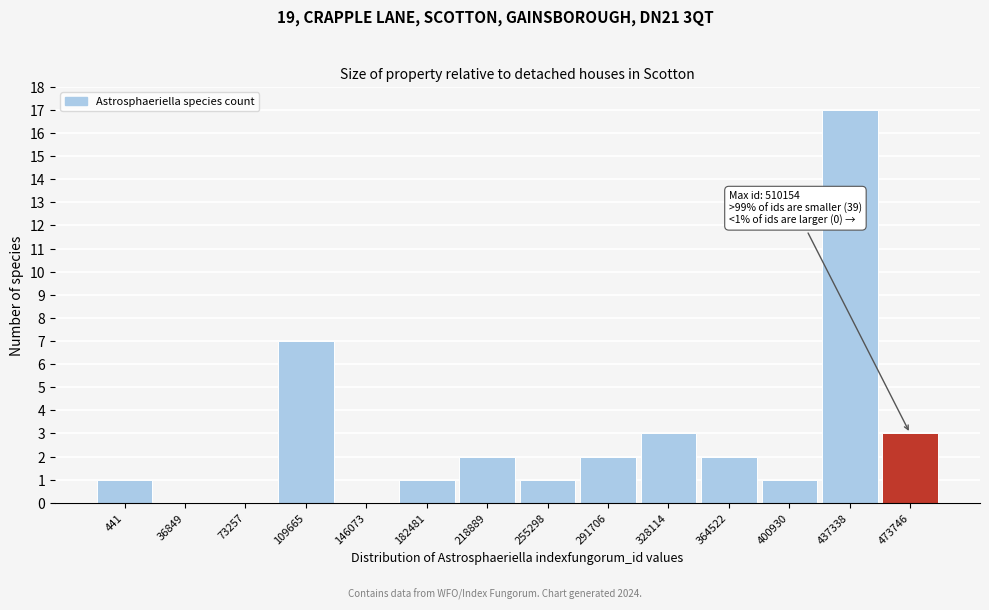

Reading right to left, list all the values displayed in this chart.

473746=3	437338=17	400930=1	364522=2	328114=3	291706=2	255298=1	218889=2	182481=1	146073=0	109665=7	73257=0	36849=0	441=1